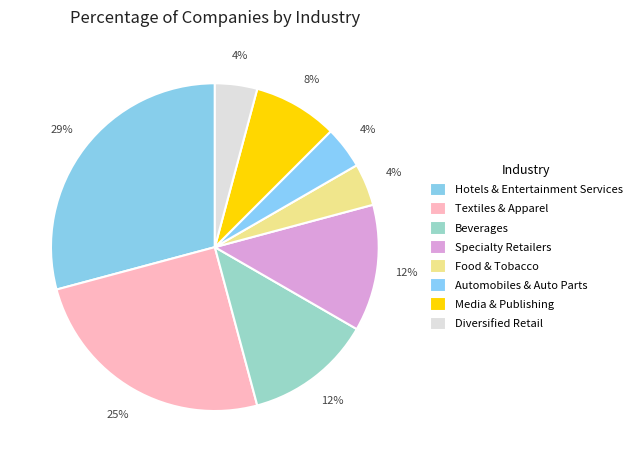

How many slices are in this pie chart?

8